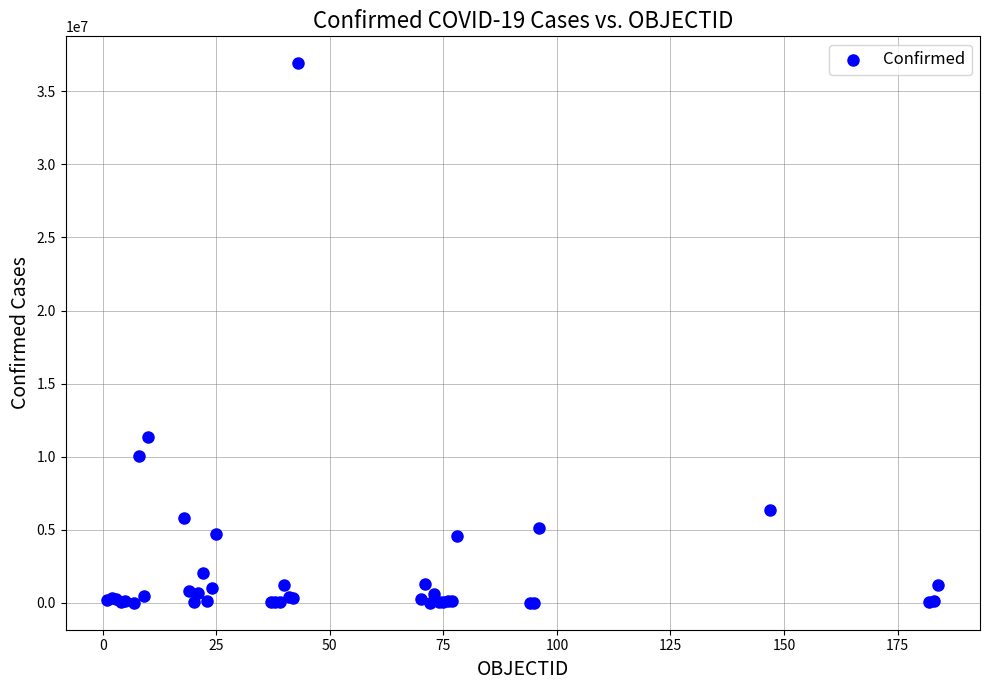

What Y value in the scatter plot is closest to 18462637?

11330342